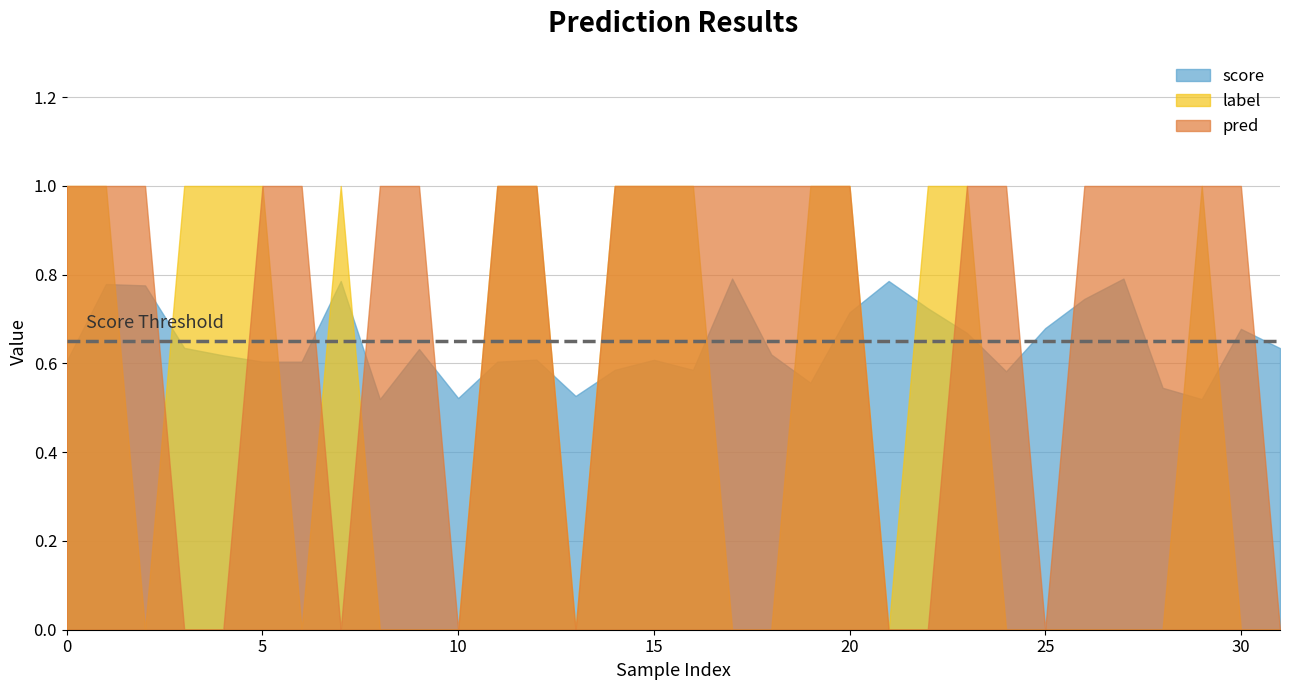

Between 15 and 26, which series saw the biggest shift?

label